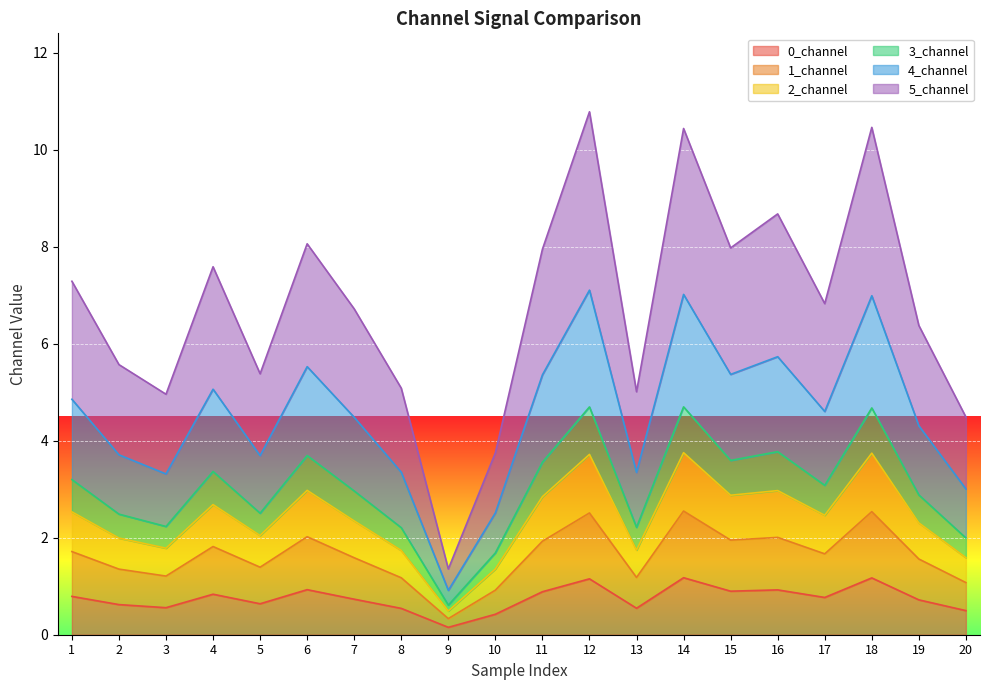

Does the chart display data point markers on the line(s)?

No